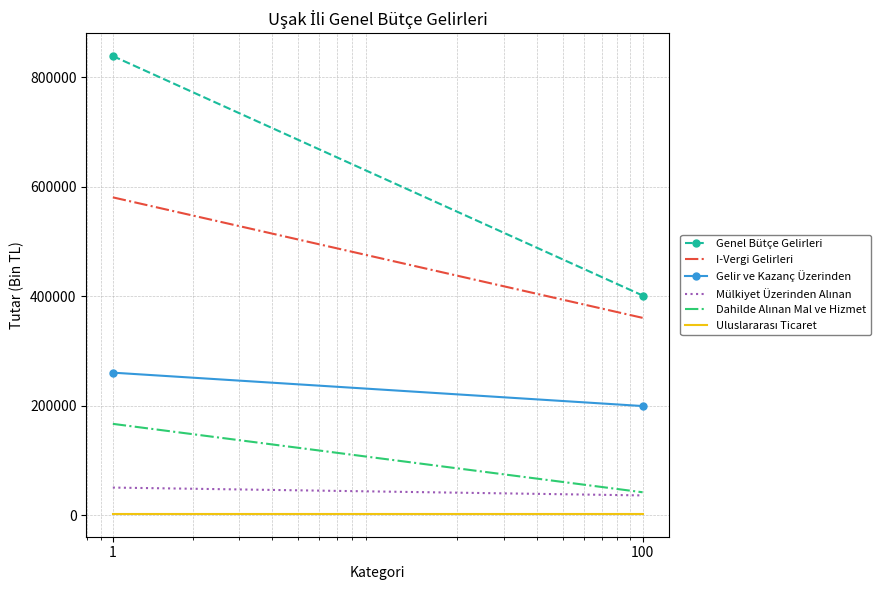

Which series has the largest range (max minus min)?

Genel Bütçe Gelirleri